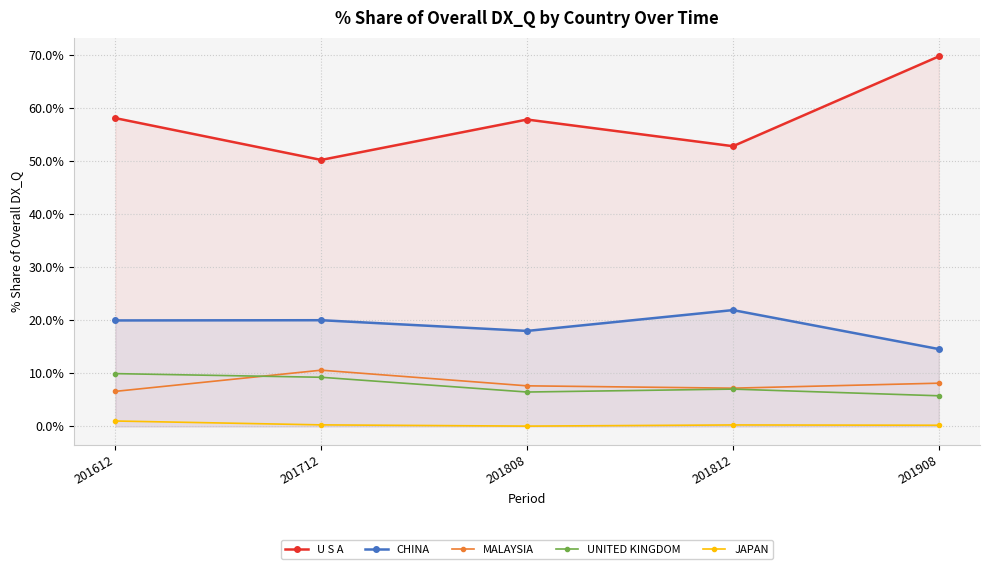

Reading left to right, what are all the values shown in this chart?

U S A: 58.2	50.3	57.9	52.9	69.8
CHINA: 20.0	20.0	18.0	22.0	14.6
MALAYSIA: 6.6	10.6	7.7	7.2	8.2
UNITED KINGDOM: 10.0	9.3	6.5	7.1	5.8
JAPAN: 1.0	0.3	0.1	0.3	0.2